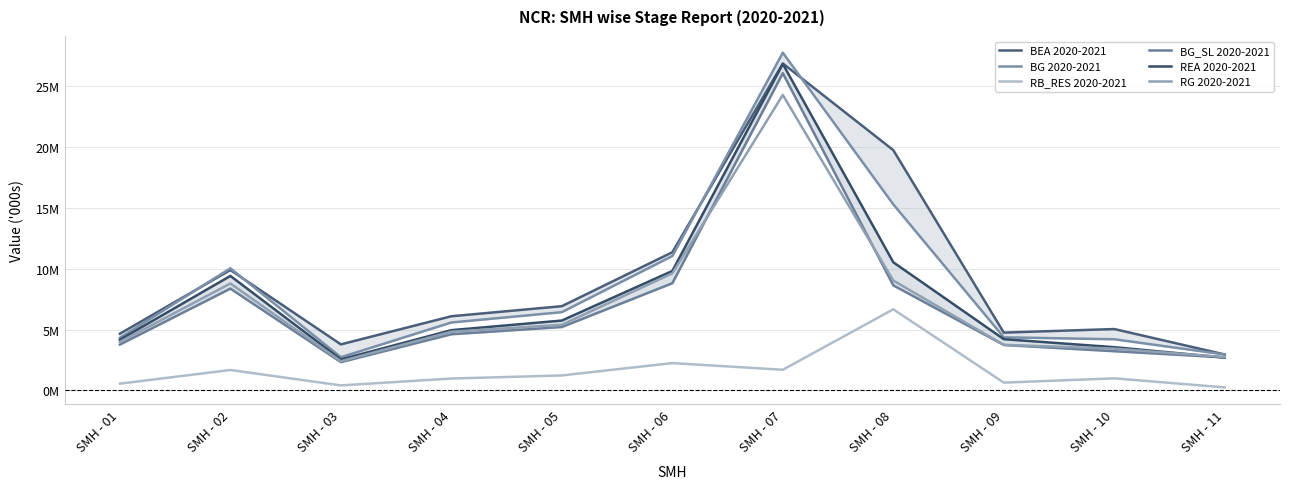

List the series in order of their peak value, highest first.

BG 2020-2021, BEA 2020-2021, REA 2020-2021, BG_SL 2020-2021, RG 2020-2021, RB_RES 2020-2021